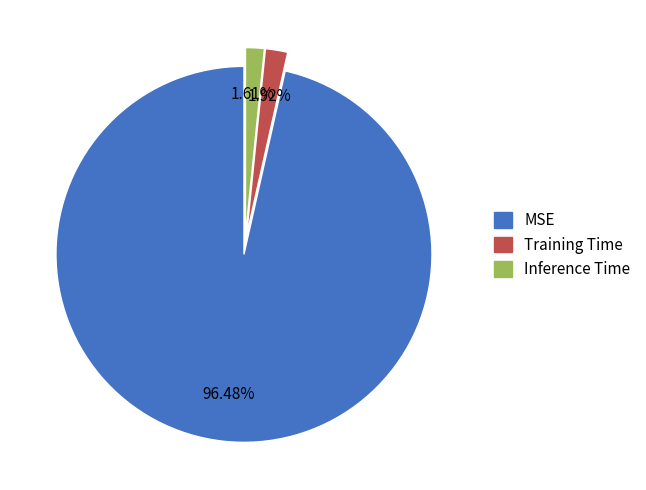

What is the majority slice?

MSE